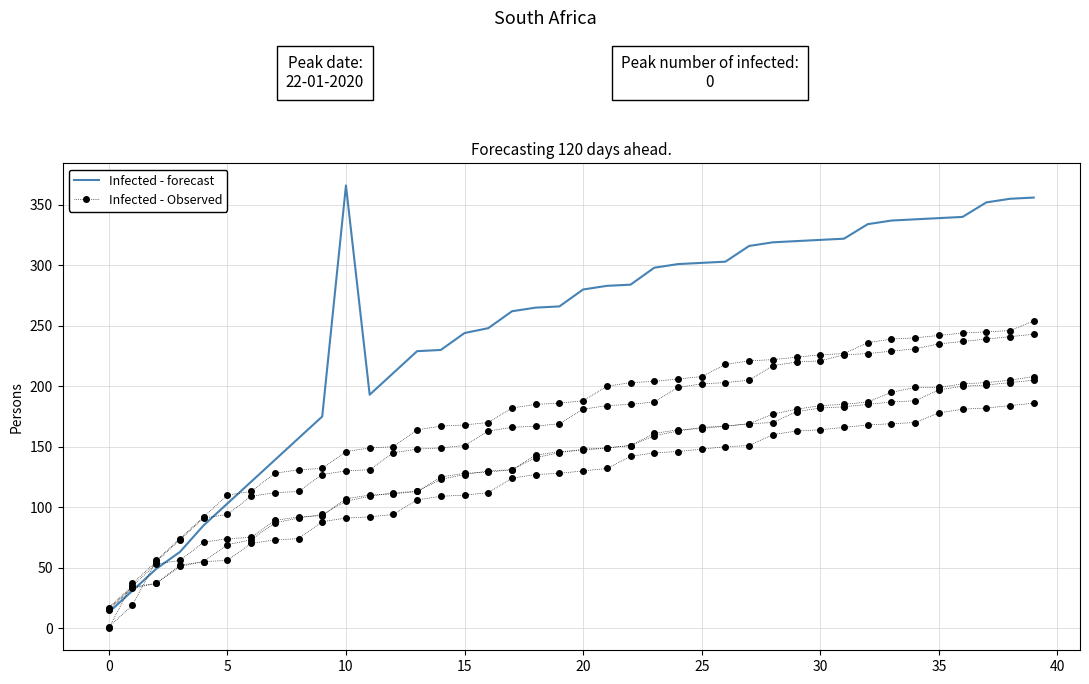

Which series changed the most between 31 and 36?

Infected - forecast